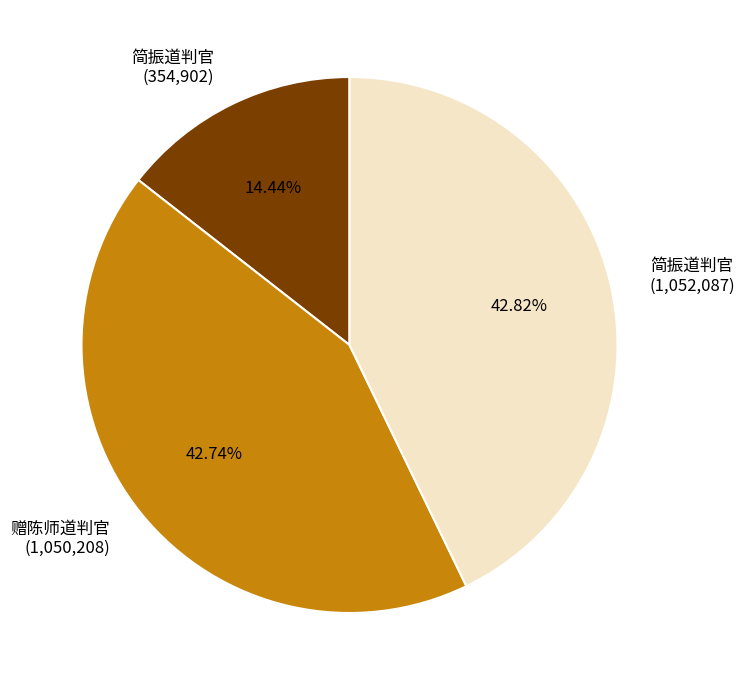

Which category has the smallest portion of the pie?

简振道判官 (354,902)